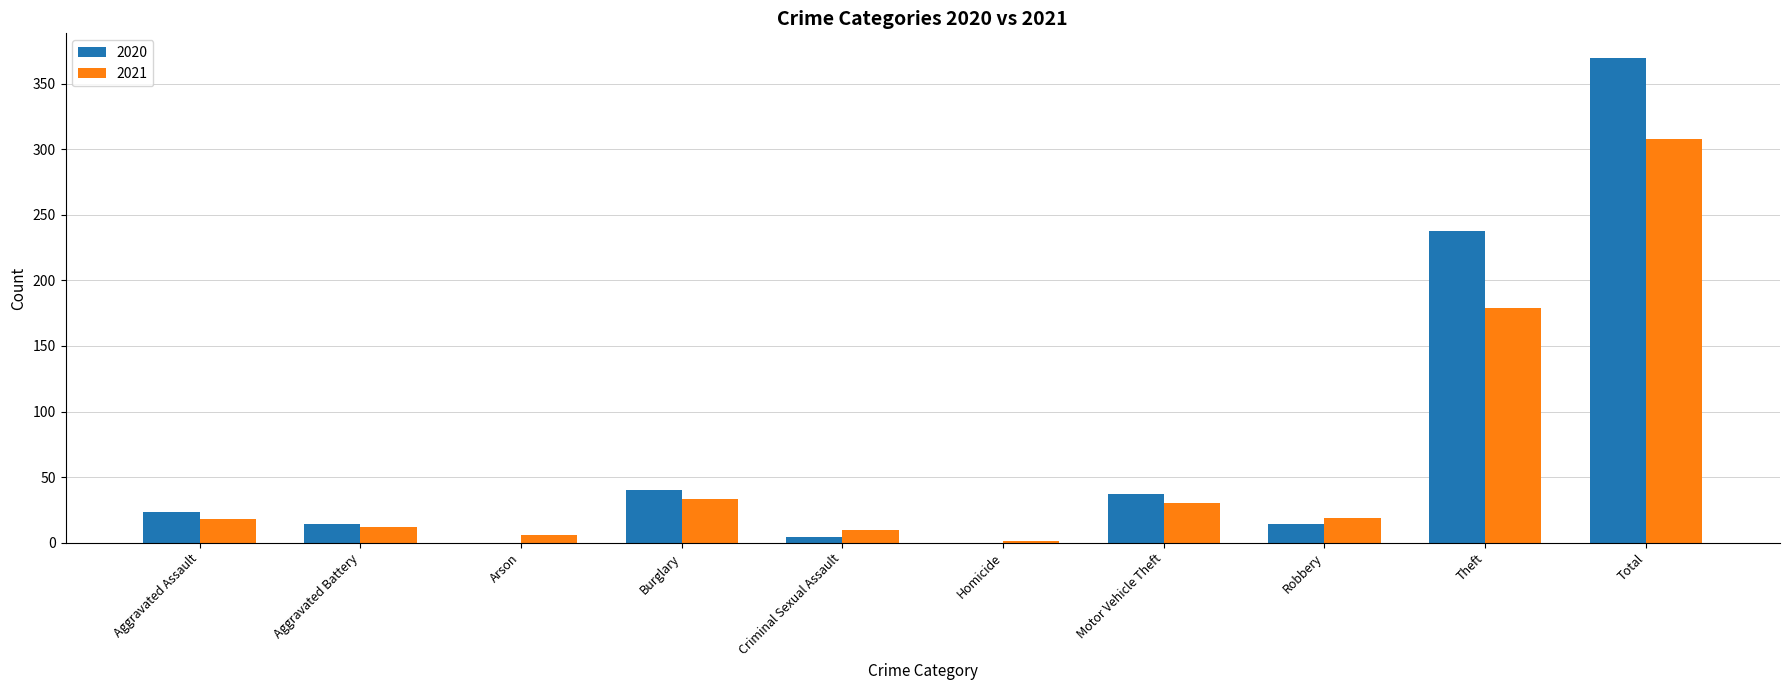

The value of 2020 at Theft is 238. True or false?

True